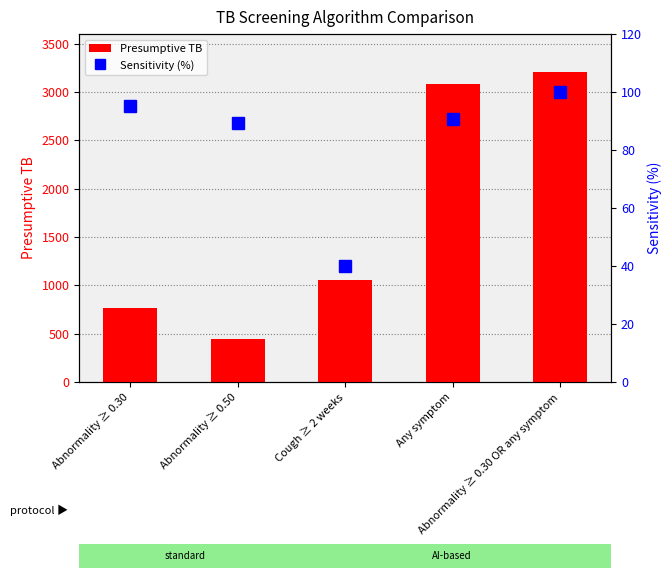

What is the average value of the Presumptive TB series?

1712